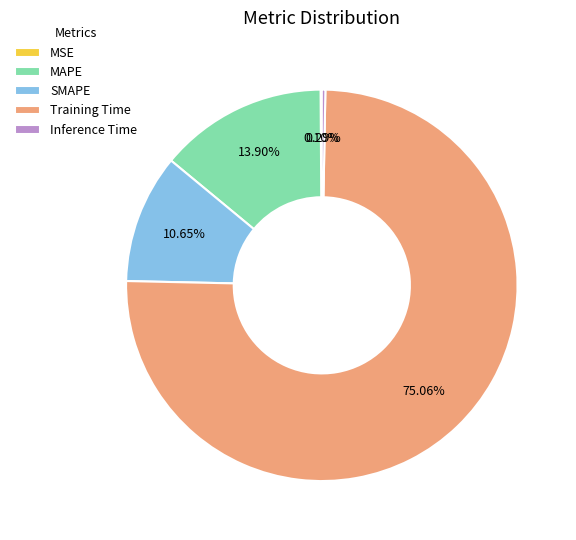

What is the largest slice in the pie chart?

Training Time